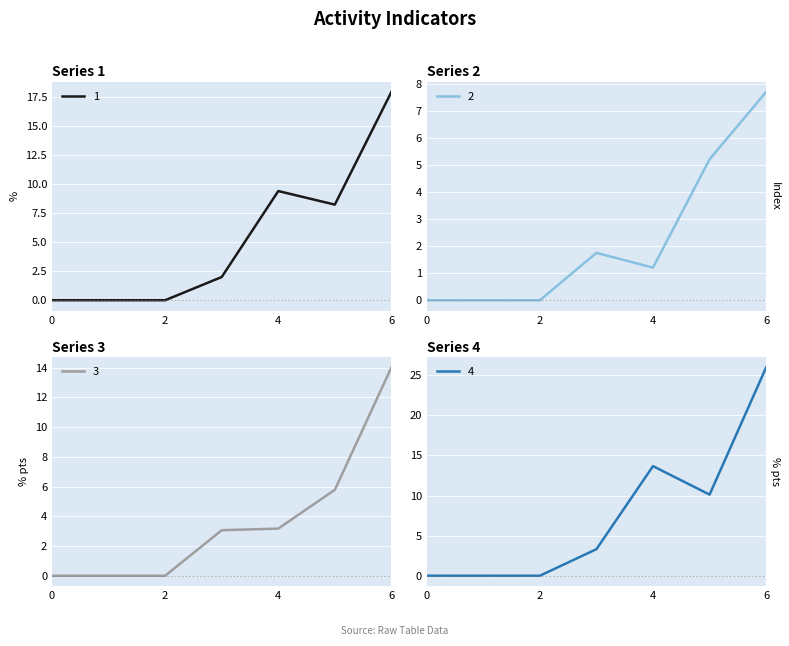

Which series has the largest range (max minus min)?

4